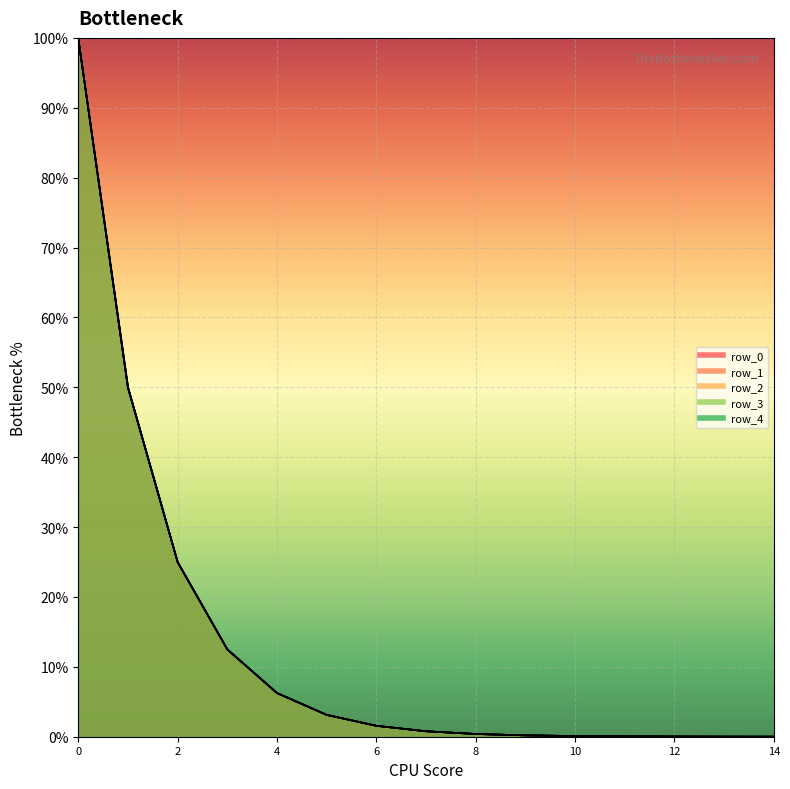

True or false: row_4 and row_3 intersect in this chart.

False